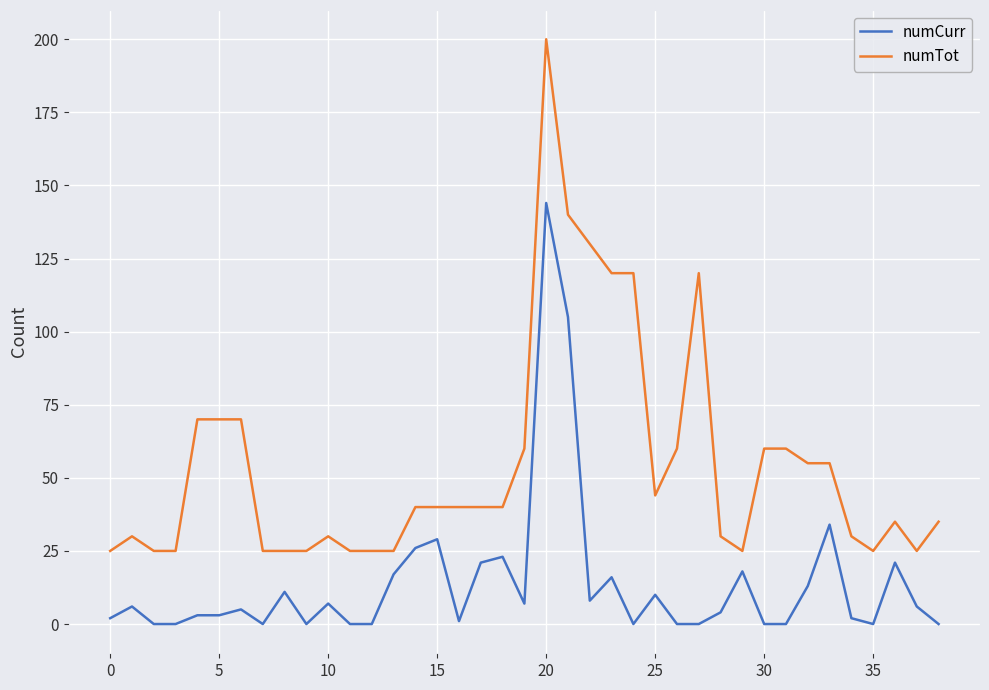

Which series has the widest spread of values?

numTot